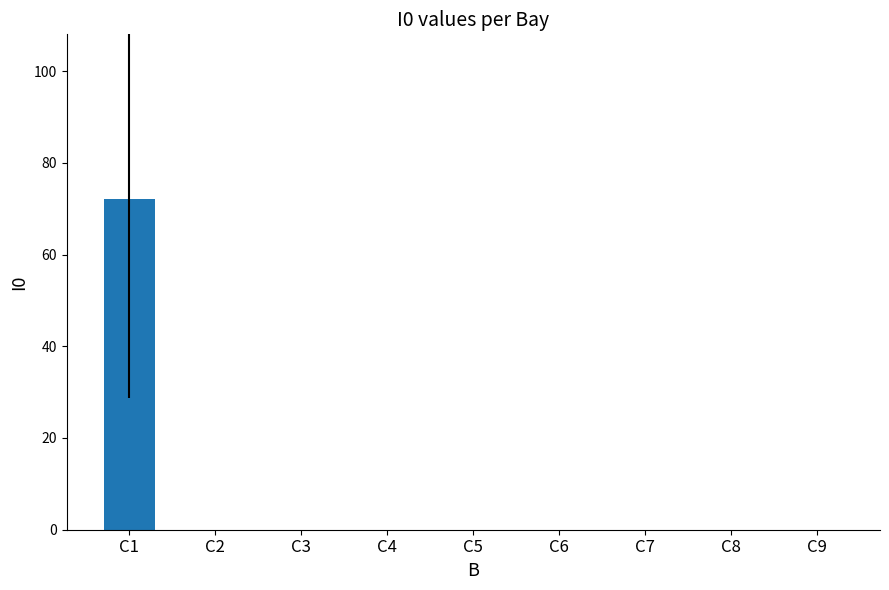

Is it true that the value at C5 is 0?

True